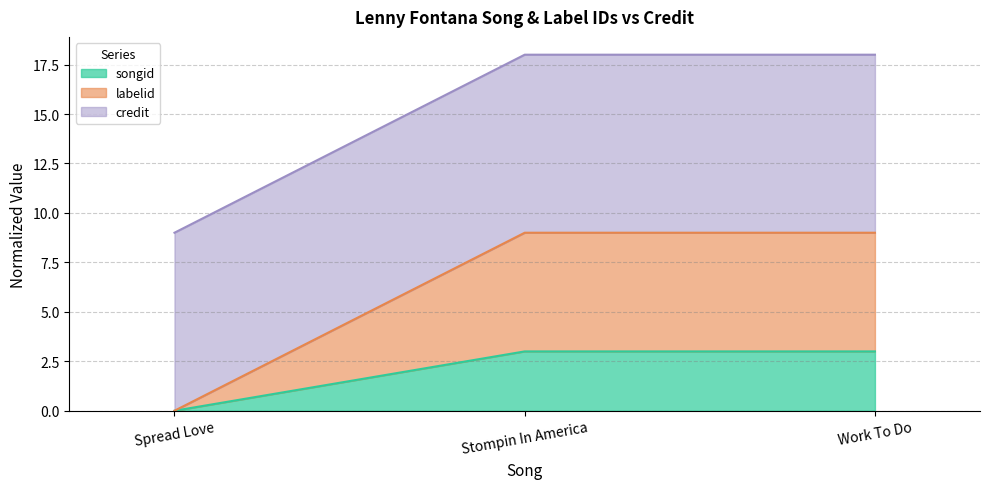

How many lines are shown in the chart?

3